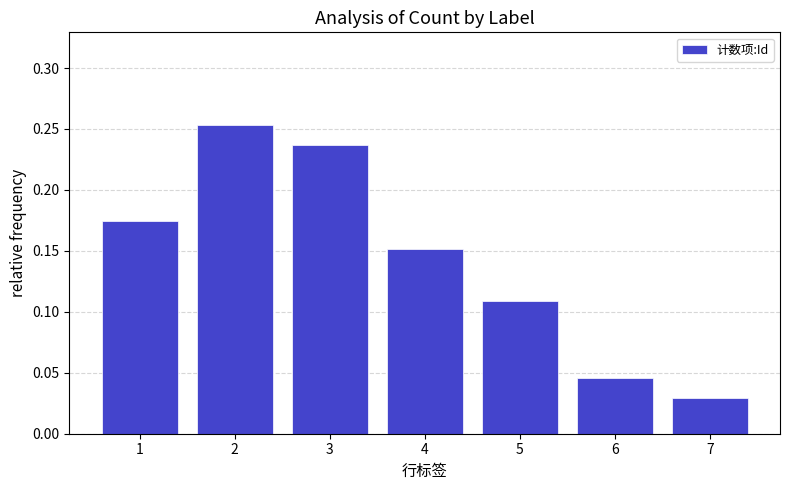

Where is the data nearest to the value 0?

7